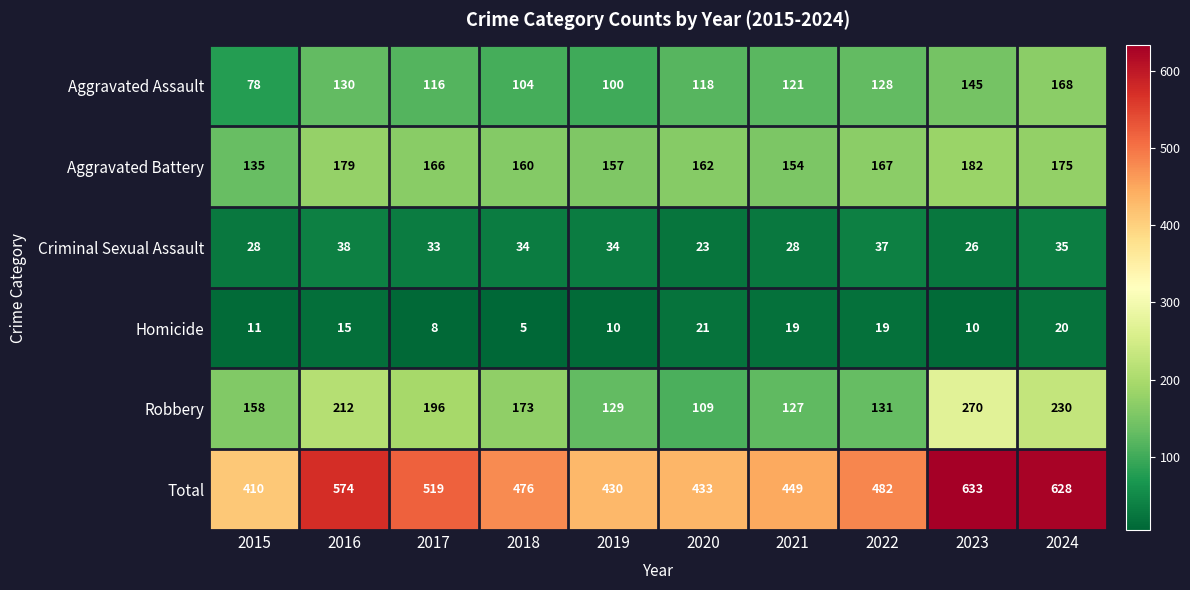

At how many categories does at least one series exceed 327?

10